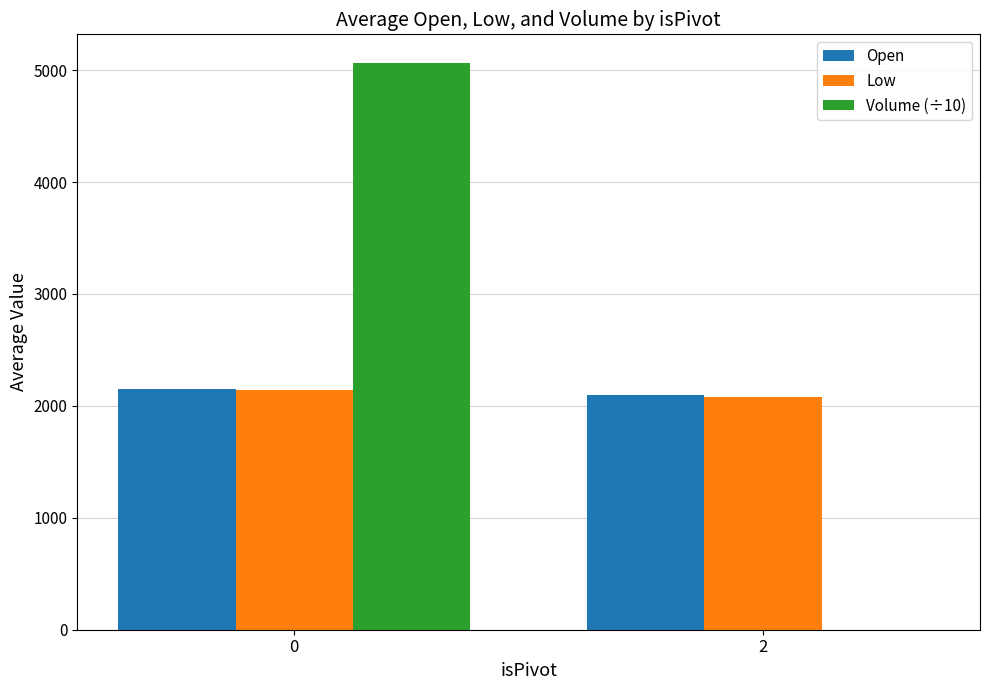

What are all the series names shown in the legend?

Open, Low, Volume (÷10)